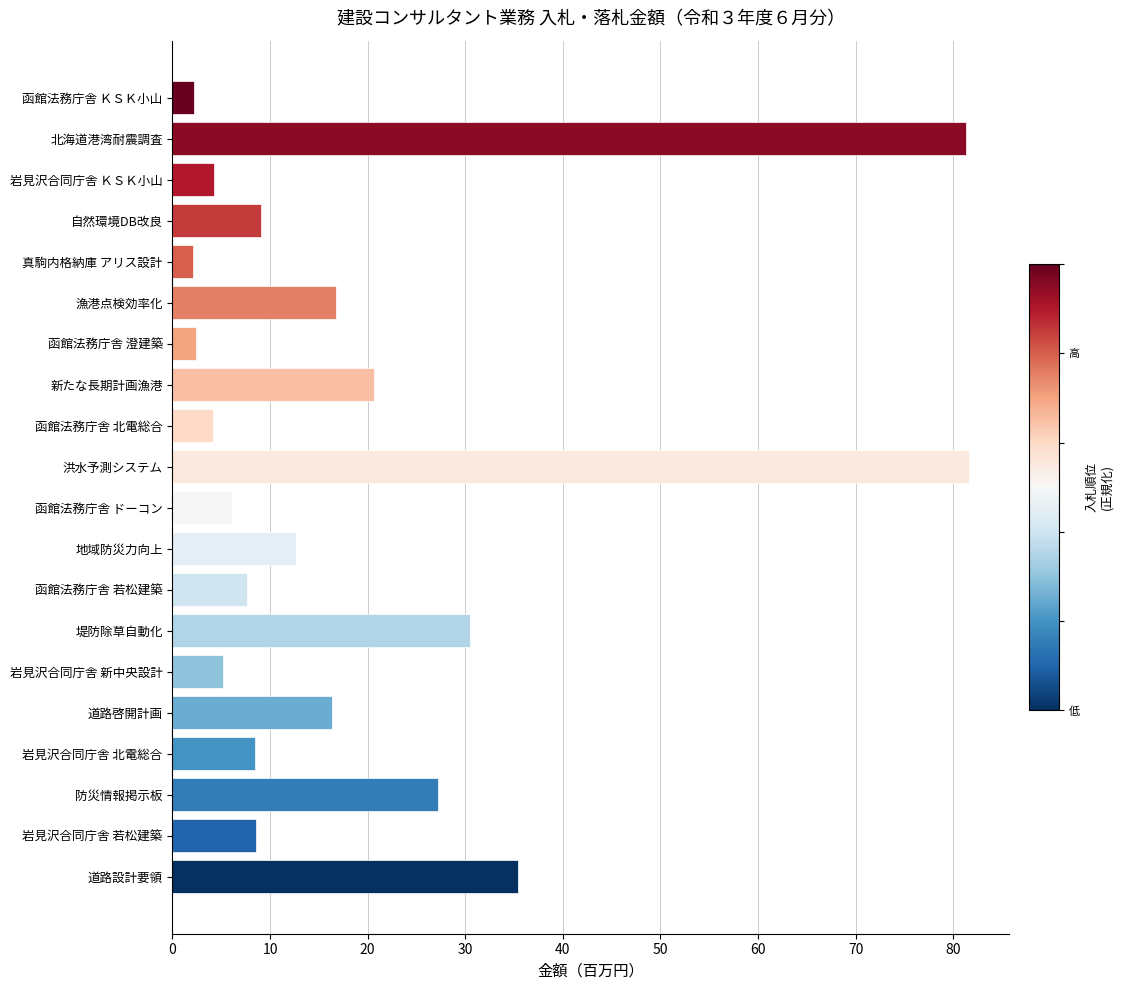

What is the difference between the maximum and minimum values?

79.5